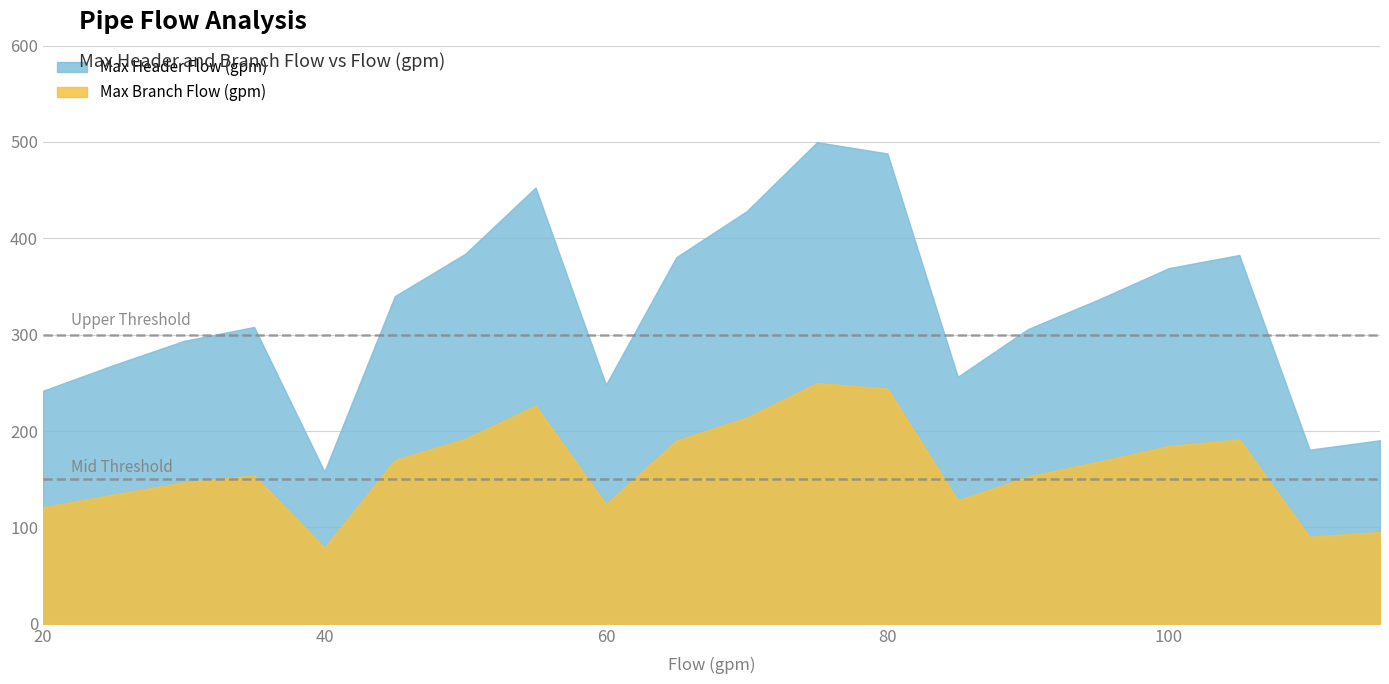

How many values in the Max Branch Flow (gpm) series exceed 168?

10